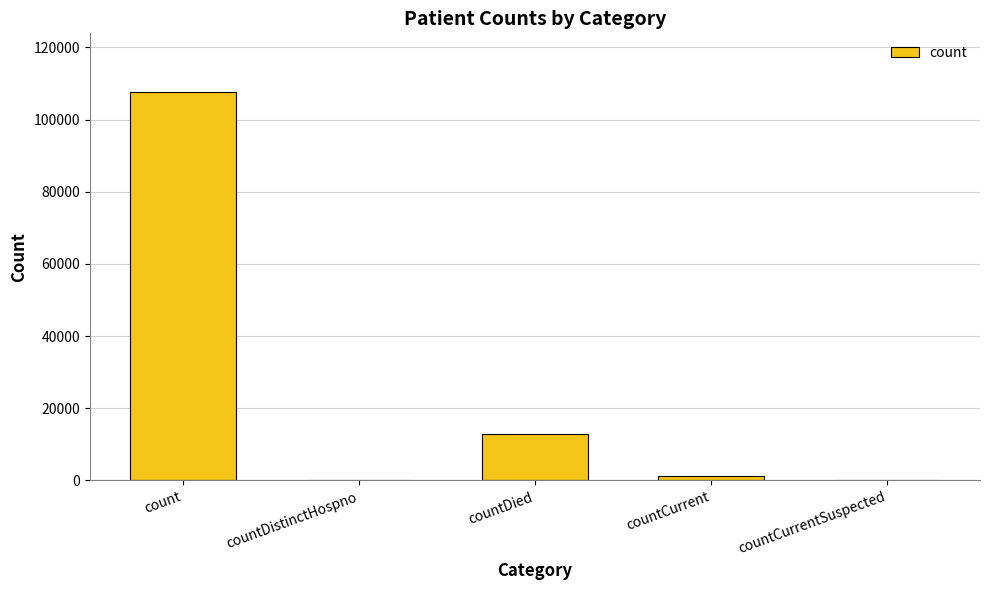

At which label does the data first exceed 1314?

count